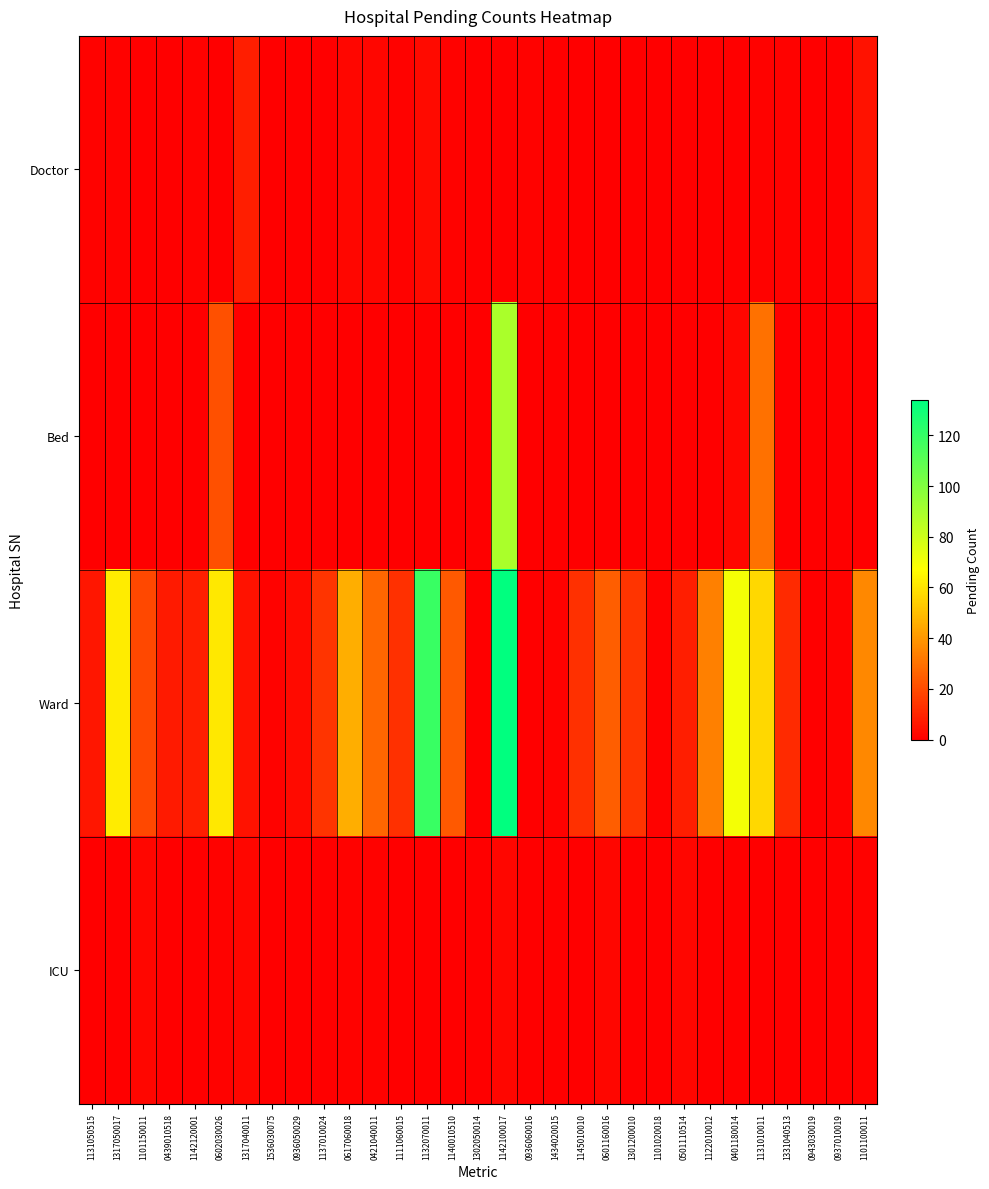

Reading right to left, list all the values displayed in this chart.

Doctor: 1101100011=5	0937010019=0	0943030019=0	1331040513=1	1131010011=1	0401180014=0	1122010012=0	0501110514=0	1101020018=0	1301200010=0	0601160016=0	1145010010=0	1434020015=0	0936060016=1	1142100017=0	1302050014=0	1140010510=1	1132070011=3	1111060015=1	0421040011=2	0617060018=2	1137010024=0	0936050029=0	1536030075=0	1317040011=8	0602030026=0	1142120001=1	0439010518=0	1101150011=0	1317050017=1	1131050515=1
Bed: 1101100011=0	0937010019=0	0943030019=0	1331040513=0	1131010011=30	0401180014=2	1122010012=0	0501110514=0	1101020018=0	1301200010=0	0601160016=0	1145010010=0	1434020015=0	0936060016=0	1142100017=89	1302050014=0	1140010510=0	1132070011=0	1111060015=0	0421040011=0	0617060018=0	1137010024=0	0936050029=0	1536030075=0	1317040011=0	0602030026=21	1142120001=0	0439010518=0	1101150011=0	1317050017=0	1131050515=0
Ward: 1101100011=36	0937010019=1	0943030019=0	1331040513=11	1131010011=57	0401180014=70	1122010012=34	0501110514=8	1101020018=1	1301200010=14	0601160016=25	1145010010=13	1434020015=1	0936060016=0	1142100017=134	1302050014=0	1140010510=24	1132070011=119	1111060015=13	0421040011=27	0617060018=46	1137010024=14	0936050029=3	1536030075=1	1317040011=5	0602030026=61	1142120001=8	0439010518=7	1101150011=19	1317050017=62	1131050515=6
ICU: 1101100011=1	0937010019=0	0943030019=0	1331040513=0	1131010011=0	0401180014=0	1122010012=0	0501110514=2	1101020018=0	1301200010=0	0601160016=2	1145010010=0	1434020015=0	0936060016=0	1142100017=2	1302050014=0	1140010510=0	1132070011=0	1111060015=0	0421040011=1	0617060018=1	1137010024=0	0936050029=0	1536030075=0	1317040011=2	0602030026=1	1142120001=0	0439010518=0	1101150011=2	1317050017=0	1131050515=0